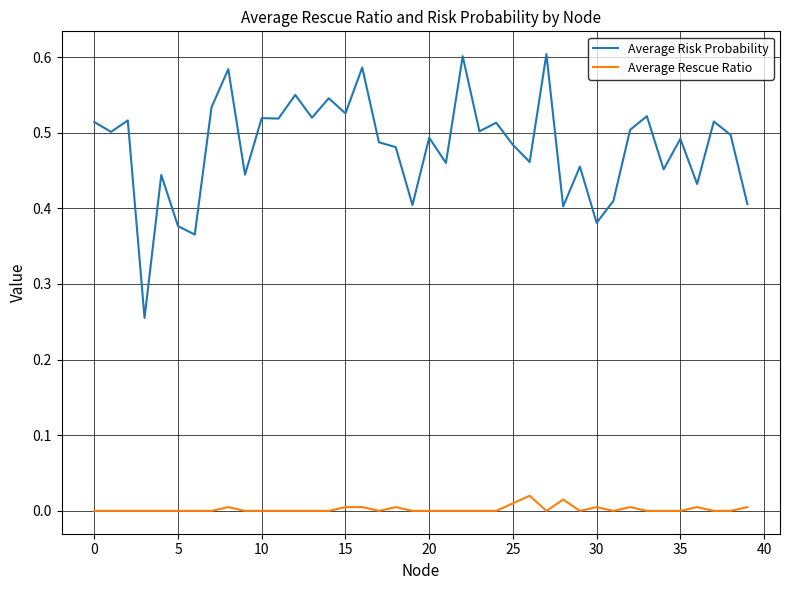

True or false: Average Risk Probability has more than 2 points higher than both neighbors.

True